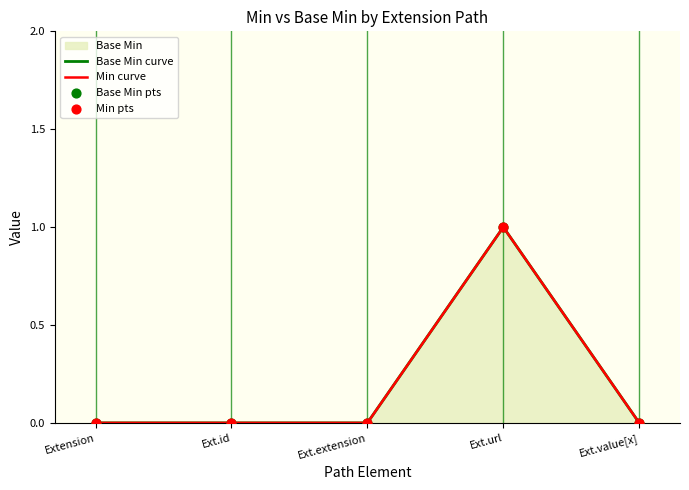

What are all the series names shown in the legend?

Min, Base Min